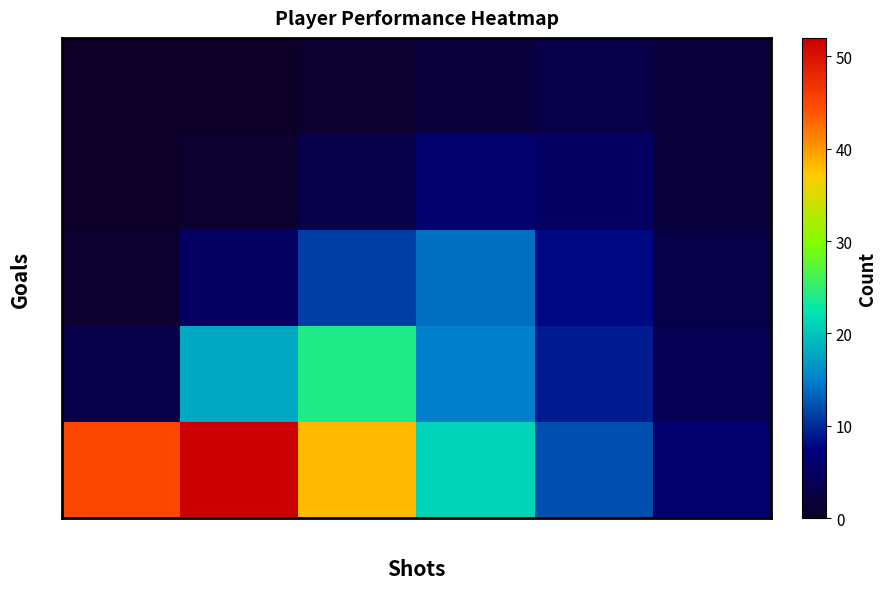

Rank the series at 1 from highest to lowest value.

0, 1, 2, 3, 4